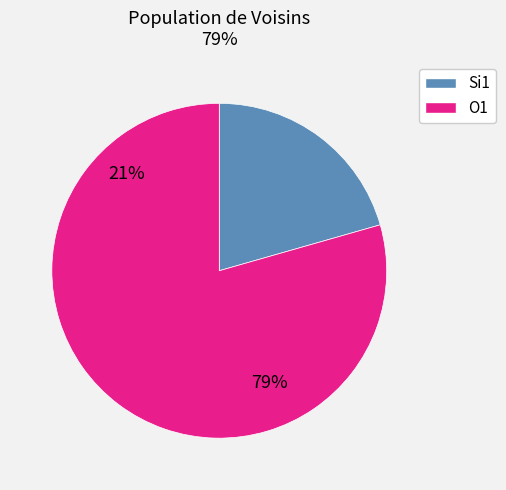

Does any single category account for the majority?

Yes